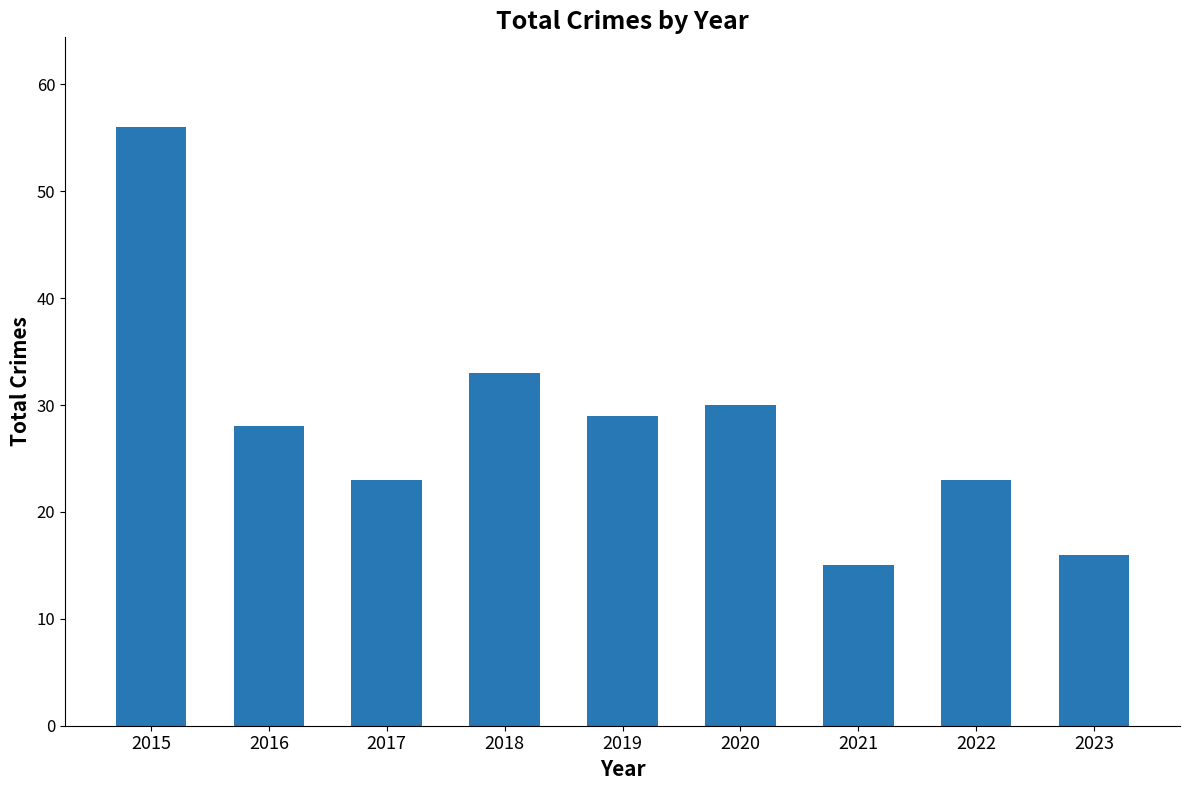

At which label is the value closest to 35?

2018